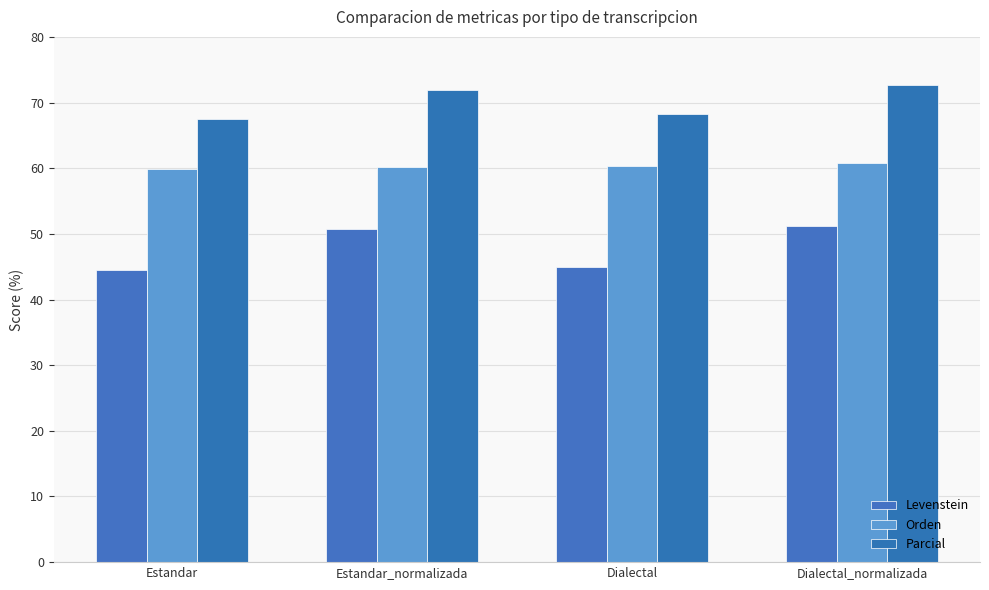

What is the label of the 3rd bar from the right?

Estandar_normalizada